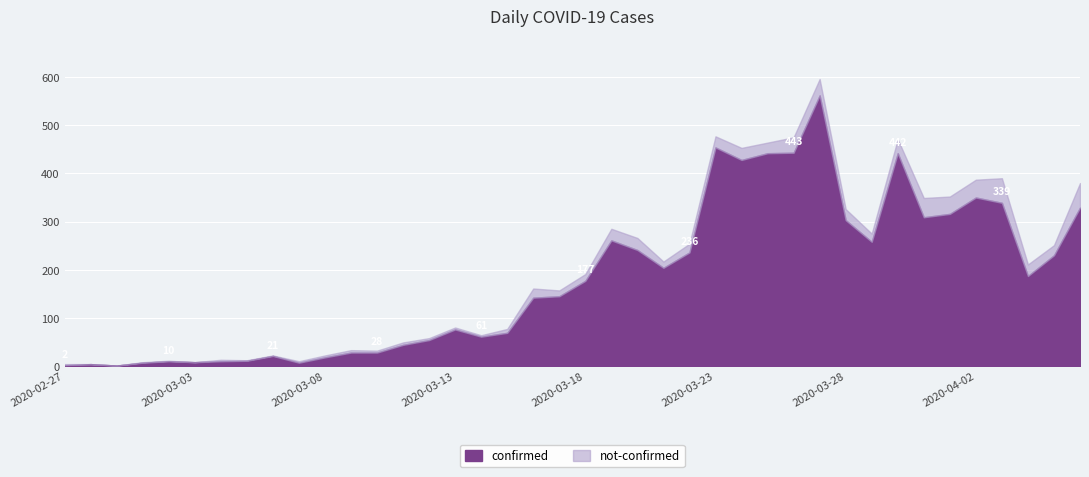

How many lines are shown in the chart?

2